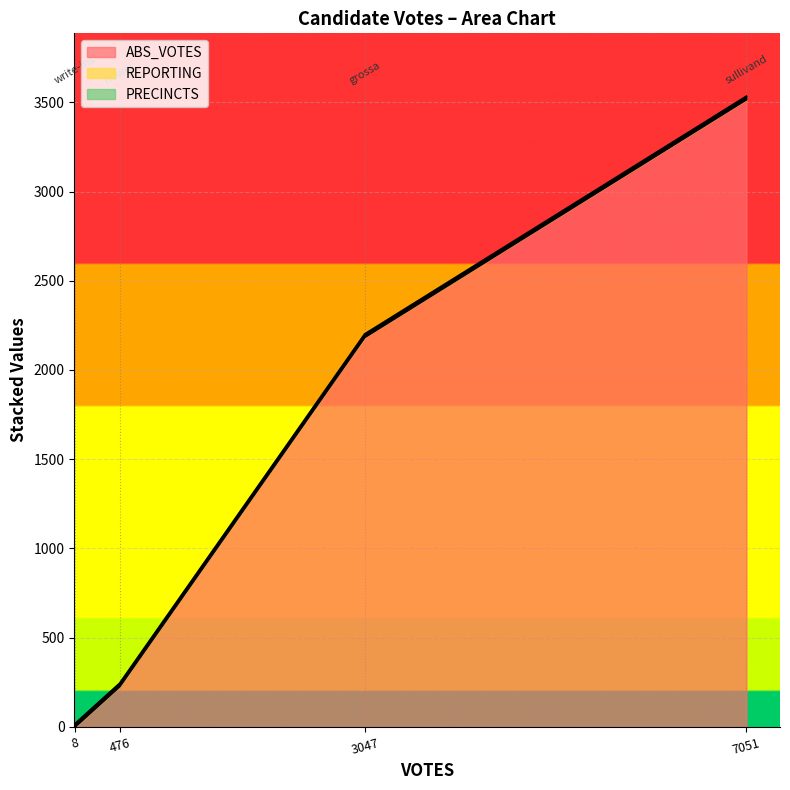

Does the chart display data point markers on the line(s)?

No